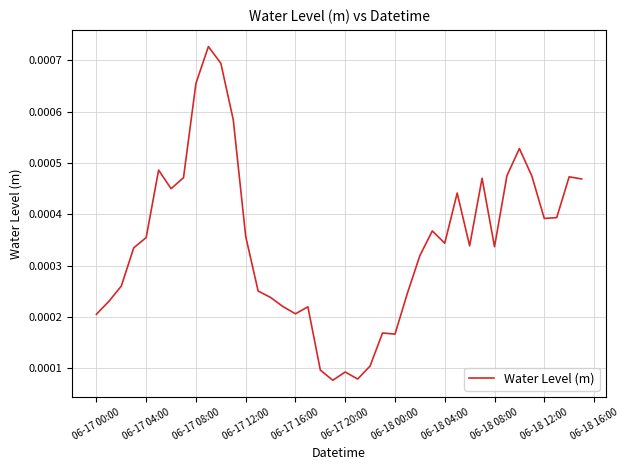

Which has a higher value, 06-17 12:00 or 06-17 20:00?

06-17 12:00